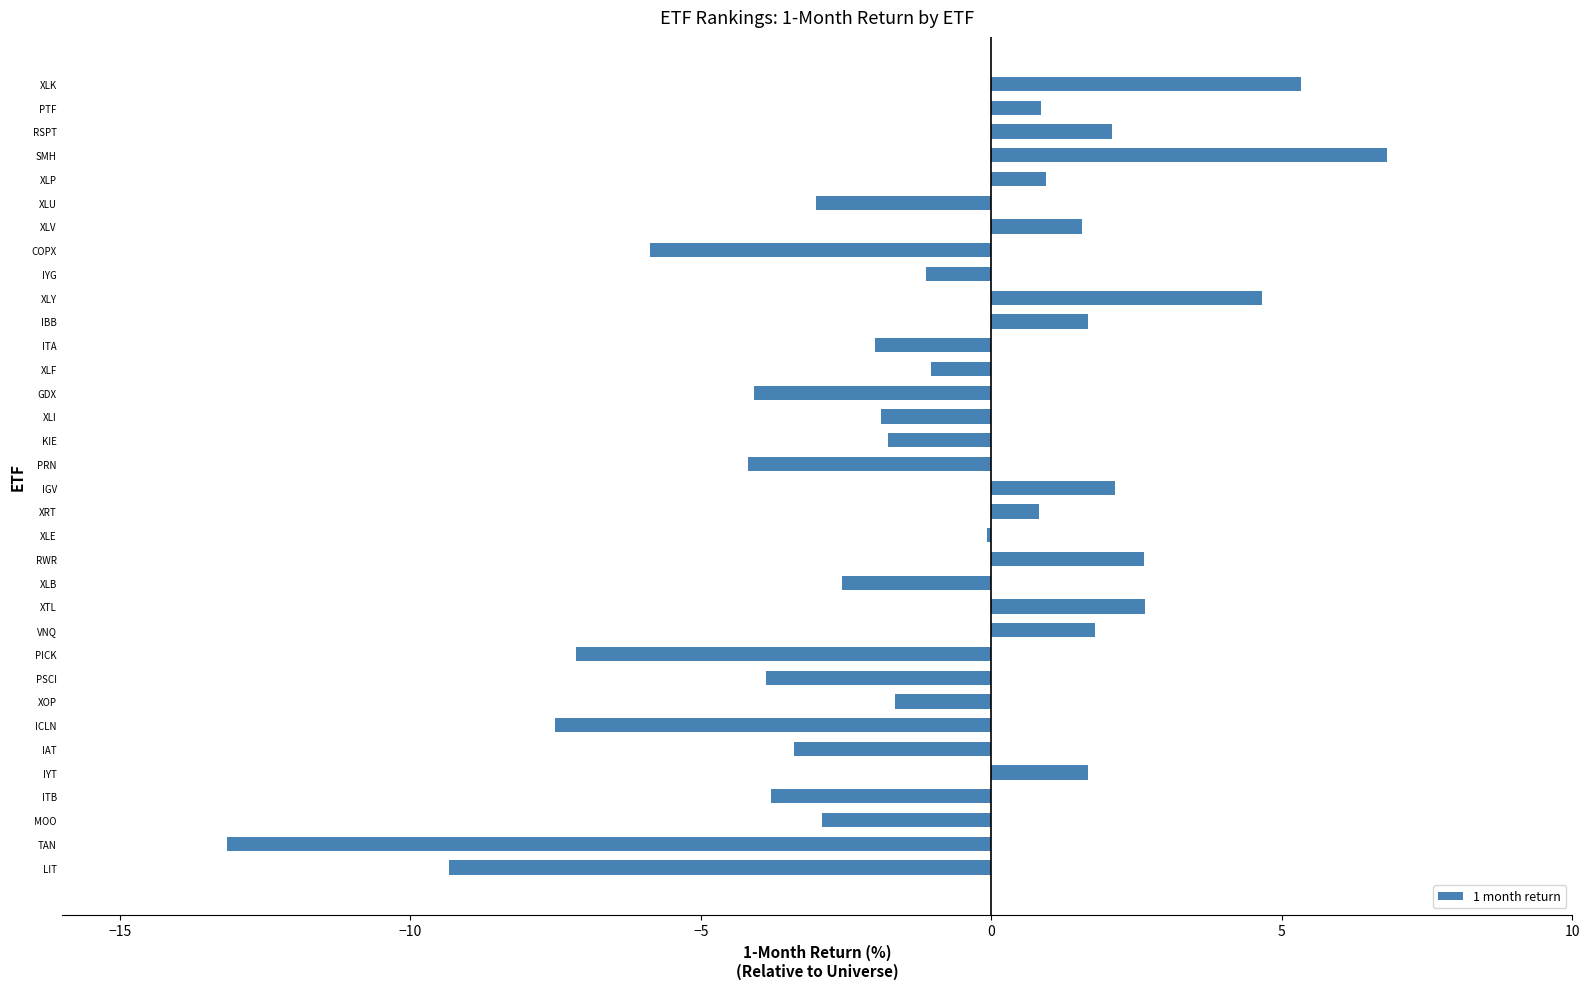

What is the maximum value shown in the chart?

6.8